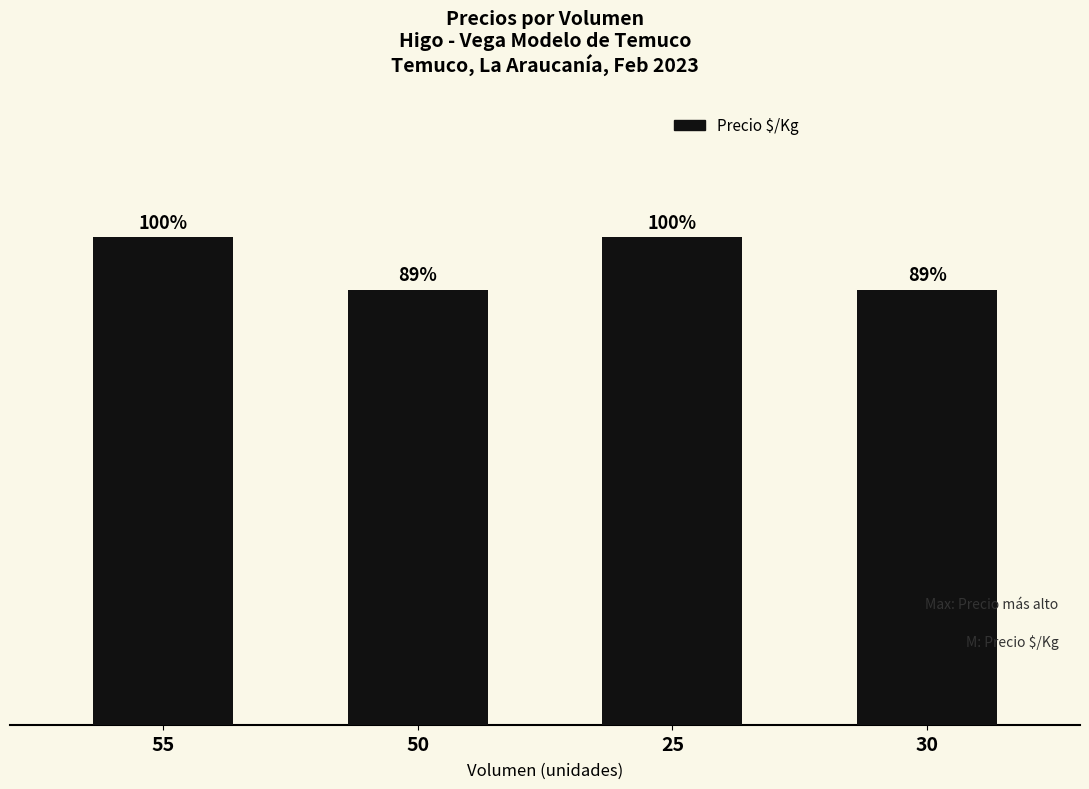

Are the bars horizontal?

No